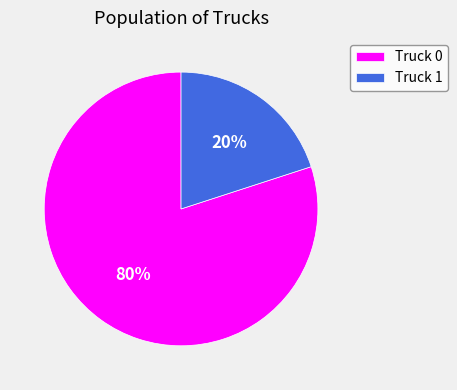

Do Truck 1 and Truck 0 together represent more than half of the pie?

Yes